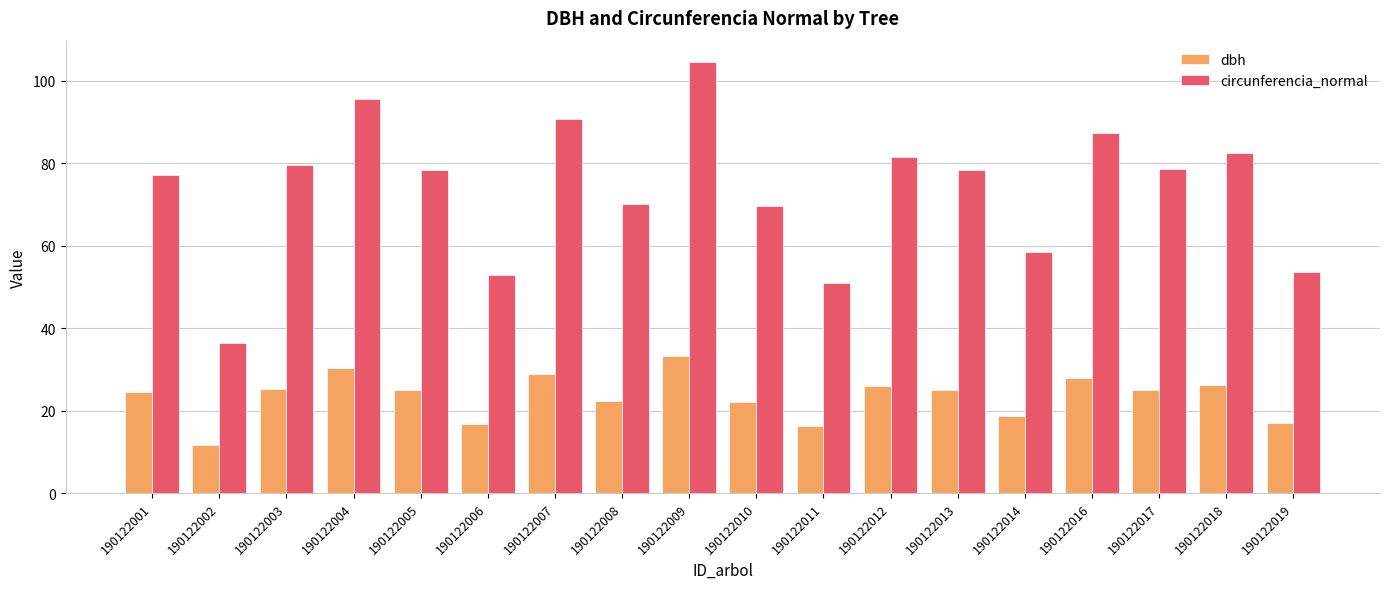

At which label does circunferencia_normal reach its minimum?

190122002